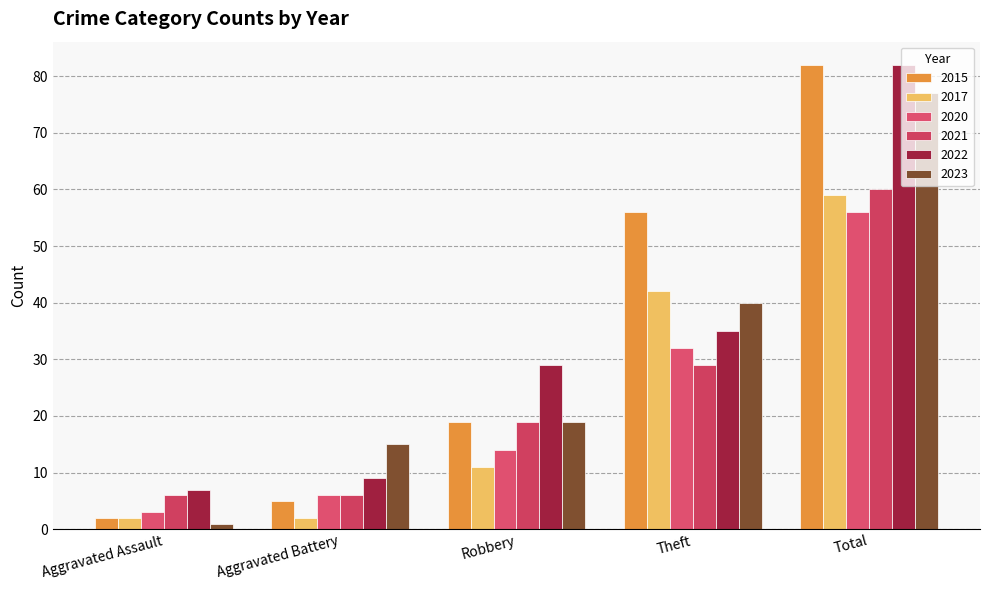

Rank the categories by 2021 value from lowest to highest.

Aggravated Assault, Aggravated Battery, Robbery, Theft, Total